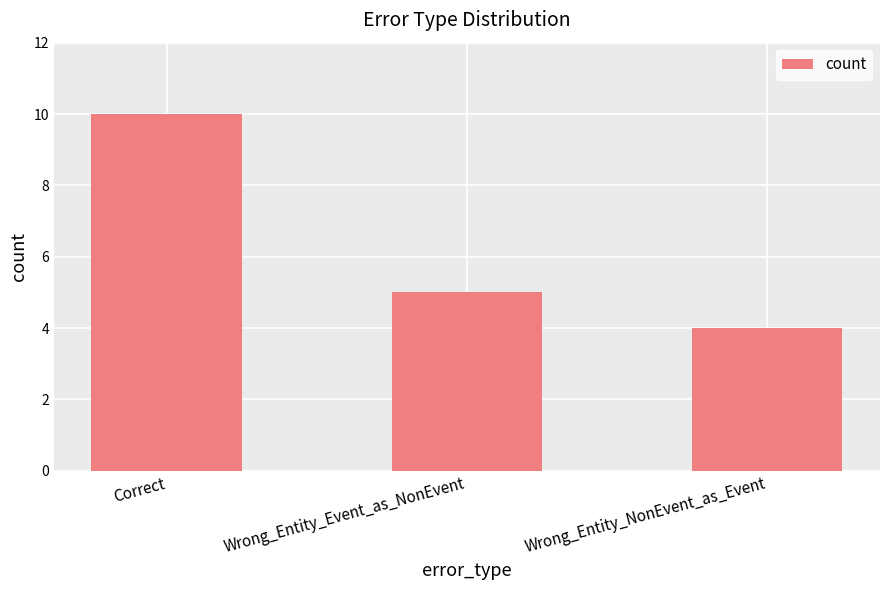

Reading left to right, extract all data points from this chart.

Correct=10	Wrong_Entity_Event_as_NonEvent=5	Wrong_Entity_NonEvent_as_Event=4